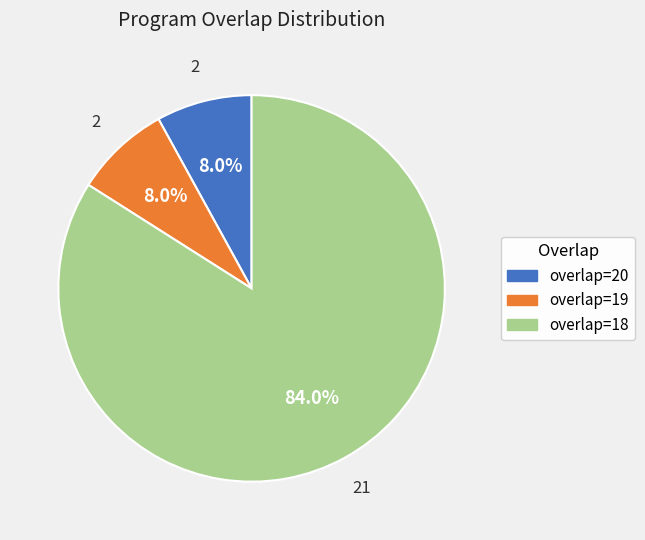

Is there a majority slice in this chart?

Yes